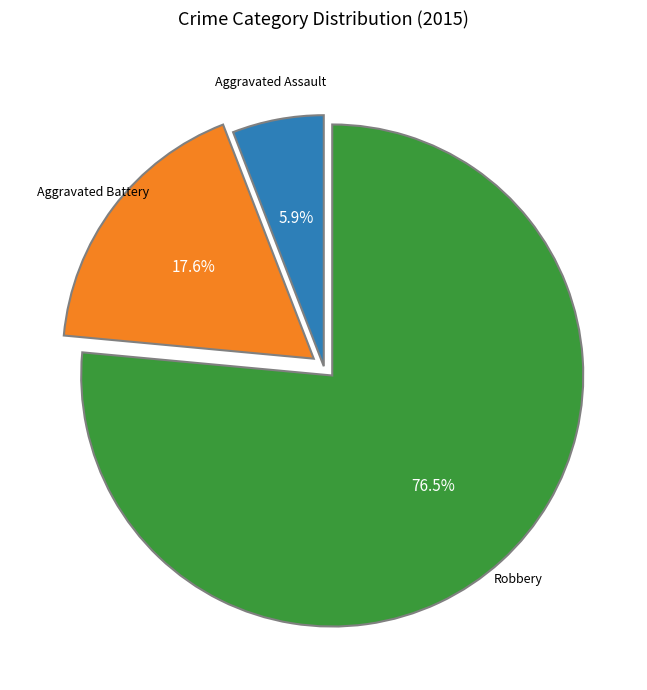

Does Robbery account for over 50% of the chart?

Yes